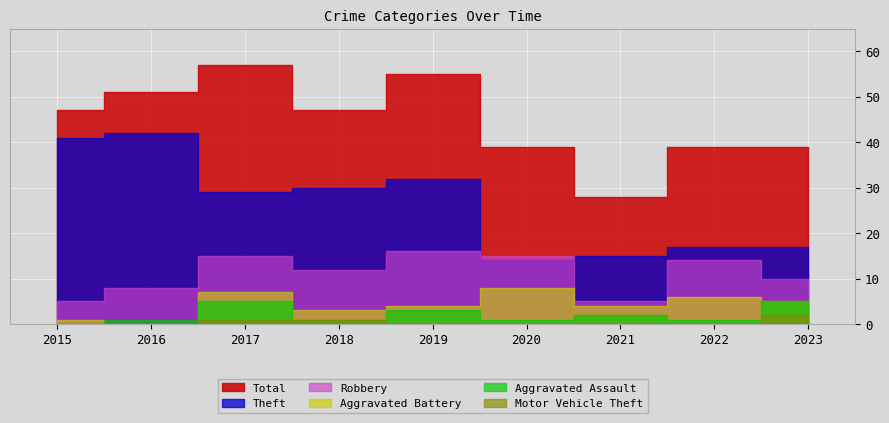

What is the value of the Theft point at the 6th from the left?

14